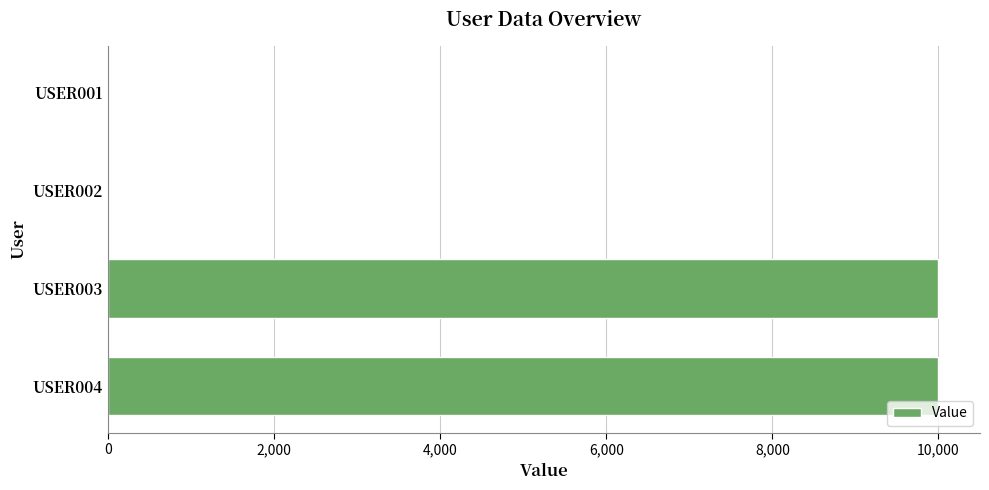

What is the greatest value displayed?

10000